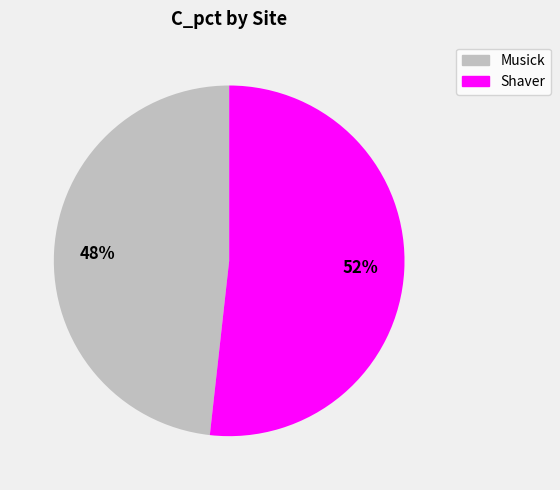

Is it true that Musick is 48% of the pie?

True